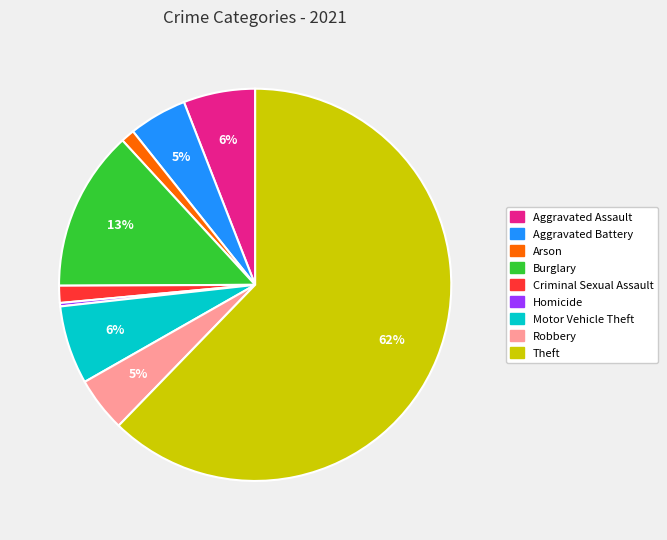

Combined, do Motor Vehicle Theft and Theft account for over 50%?

Yes